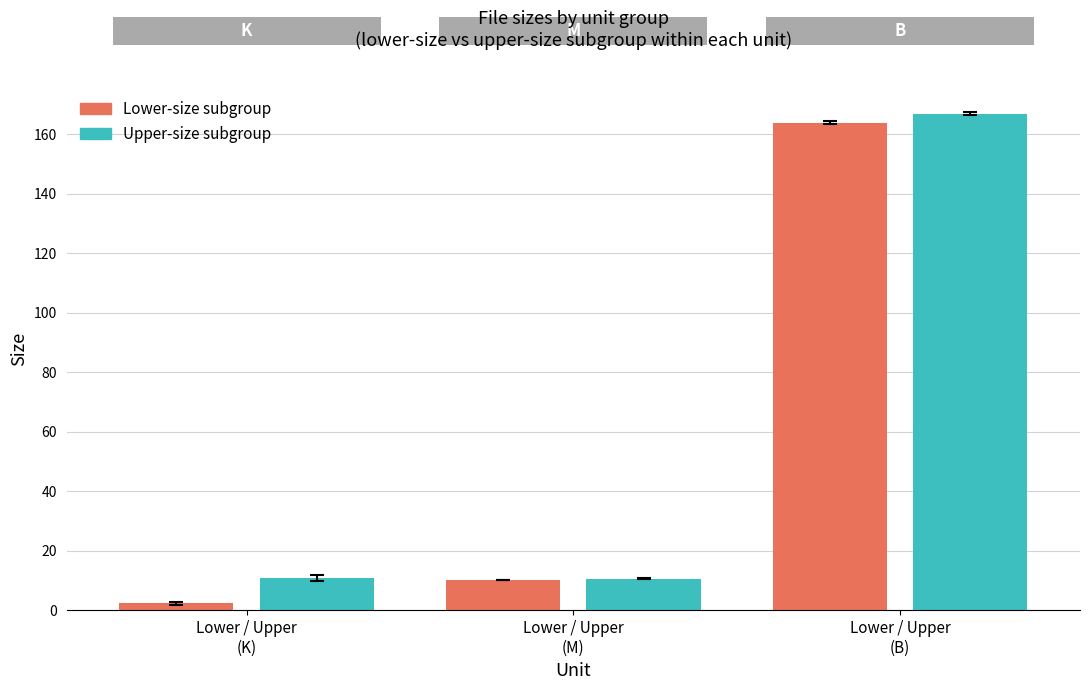

Between Lower / Upper
(M) and Lower / Upper
(B), which series saw the biggest shift?

Upper-size subgroup